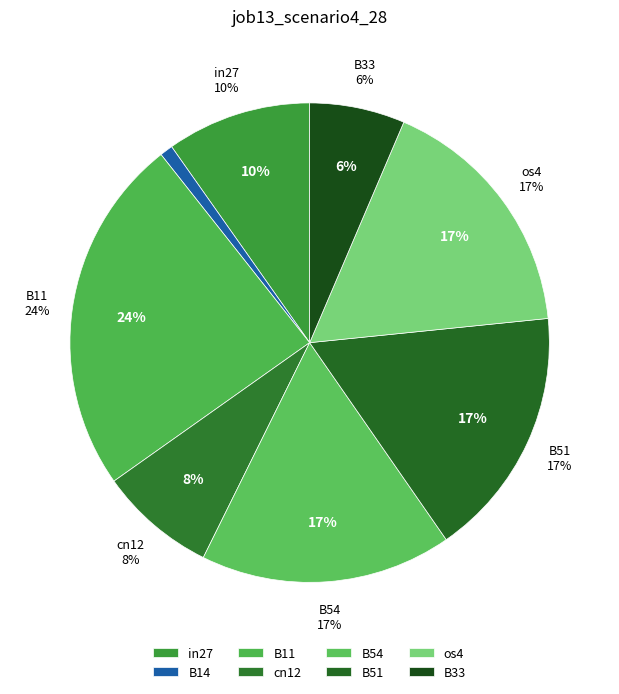

Which slice is the largest?

B11